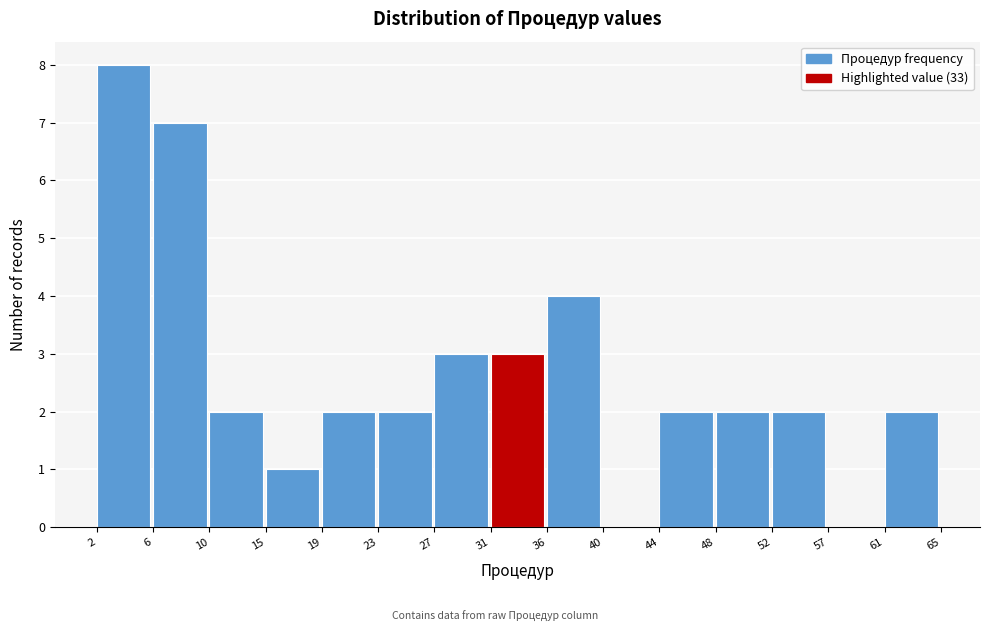

How tall is the bar that spans 61 to 65 on the x-axis? The values are not printed on the chart, so give them approximately, as read against the axis.

2